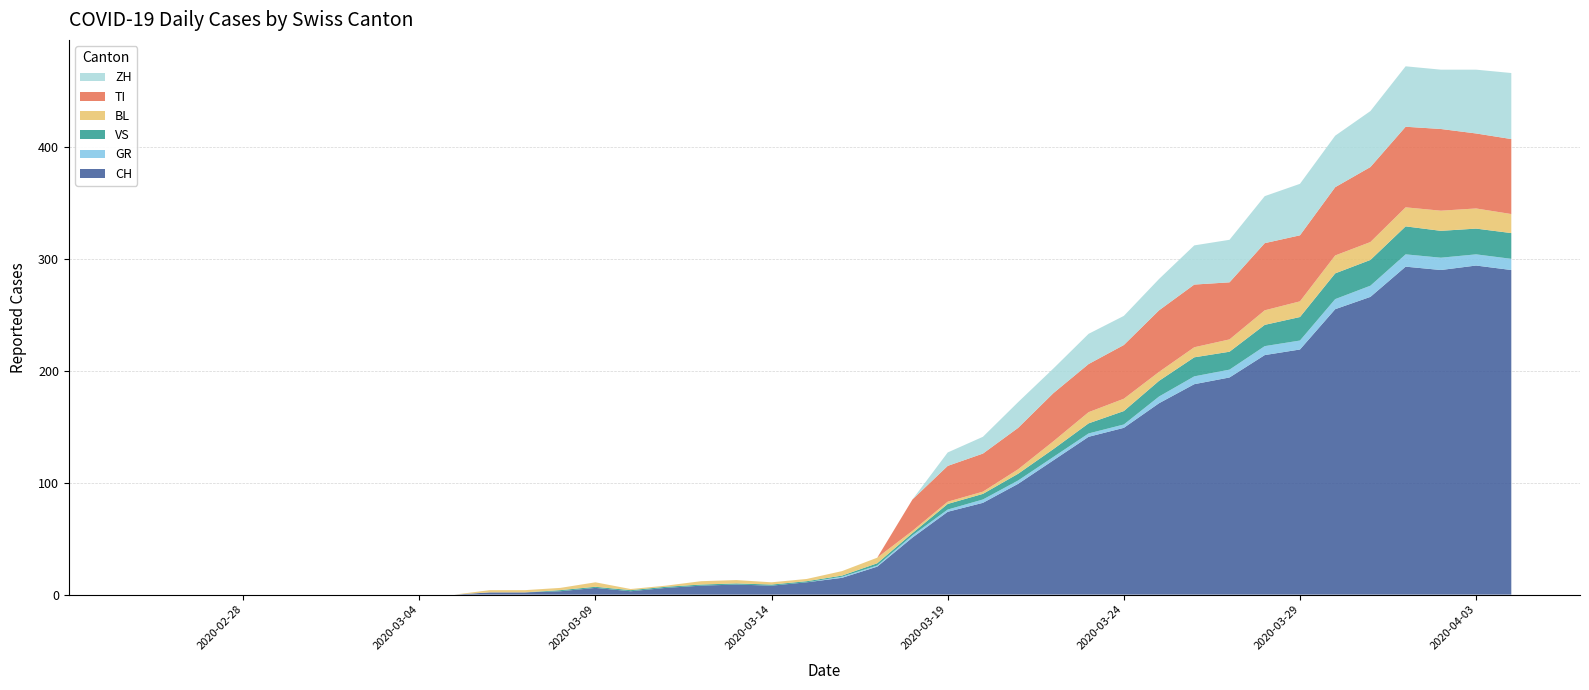

Reading right to left, transcribe all the data shown in this chart.

CH: 290	294	290	293	266	255	219	214	194	188	171	149	141	120	99	82	74	51	25	15	11	8	9	8	6	3	6	3	2	2	0	0	0	0	0	0	0	0	0	0
GR: 10	10	11	11	10	9	8	8	7	7	6	3	3	3	3	3	2	2	1	1	0	0	0	0	0	0	0	0	0	0	0	0	0	0	0	0	0	0	0	0
VS: 23	23	24	25	23	23	21	19	16	17	14	12	9	7	6	5	5	2	2	1	1	1	1	1	1	1	1	1	0	0	0	0	0	0	0	0	0	0	0	0
BL: 17	18	18	17	16	16	14	13	11	9	8	11	10	7	4	2	2	2	5	4	2	2	3	3	1	1	4	2	2	2	0	0	0	0	0	0	0	0	0	0
TI: 67	67	73	72	67	61	59	60	51	56	55	48	43	43	37	34	32	28	0	0	0	0	0	0	0	0	0	0	0	0	0	0	0	0	0	0	0	0	0	0
ZH: 59	57	53	54	50	46	46	42	38	35	28	26	27	22	23	15	12	0	0	0	0	0	0	0	0	0	0	0	0	0	0	0	0	0	0	0	0	0	0	0